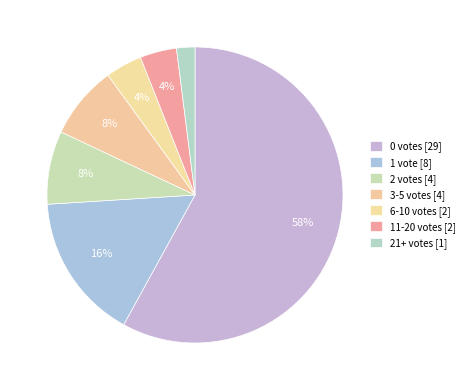

Count the number of slices in the pie.

7